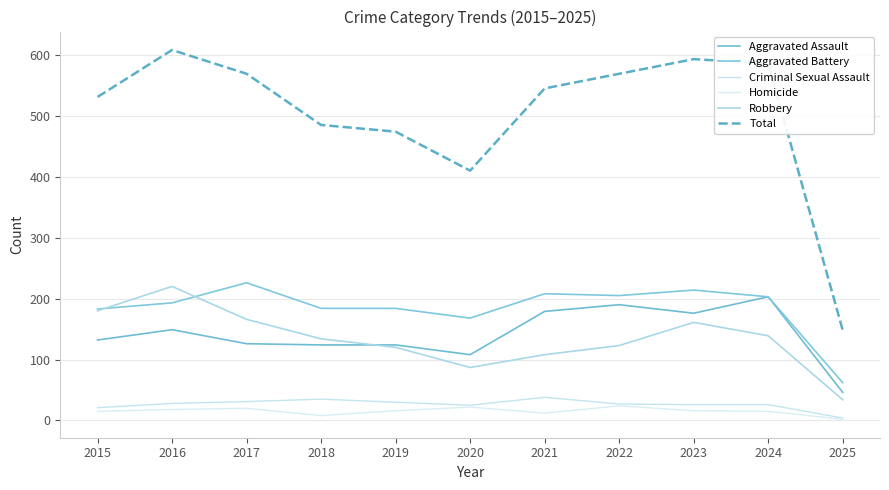

How many times do Aggravated Assault and Robbery cross each other?

1